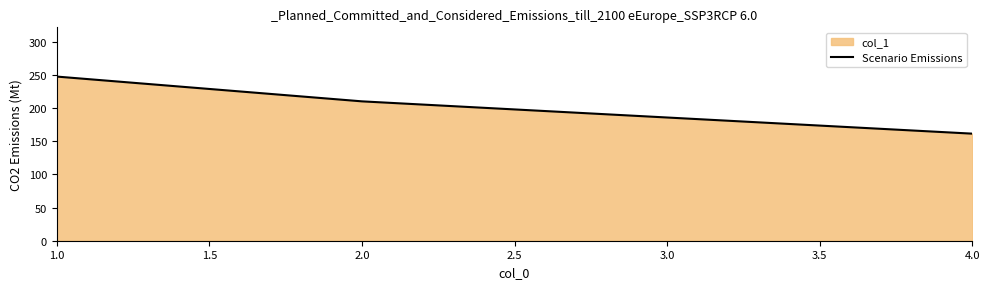

The value at 2.0 is 120.2. True or false?

False